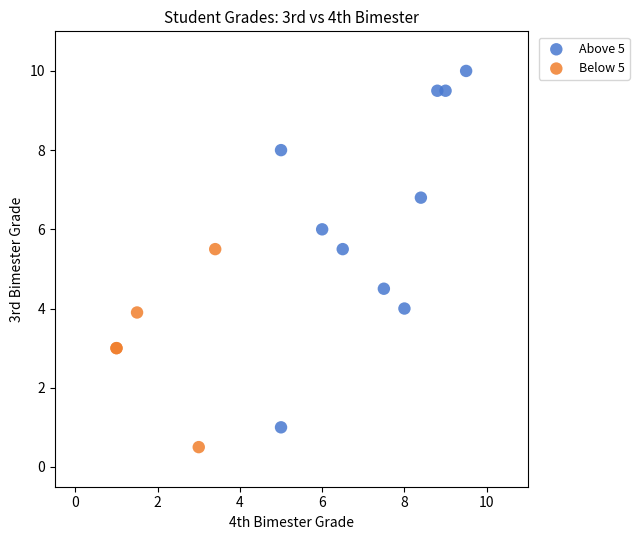

Which series has the widest spread of Y values?

Above 5